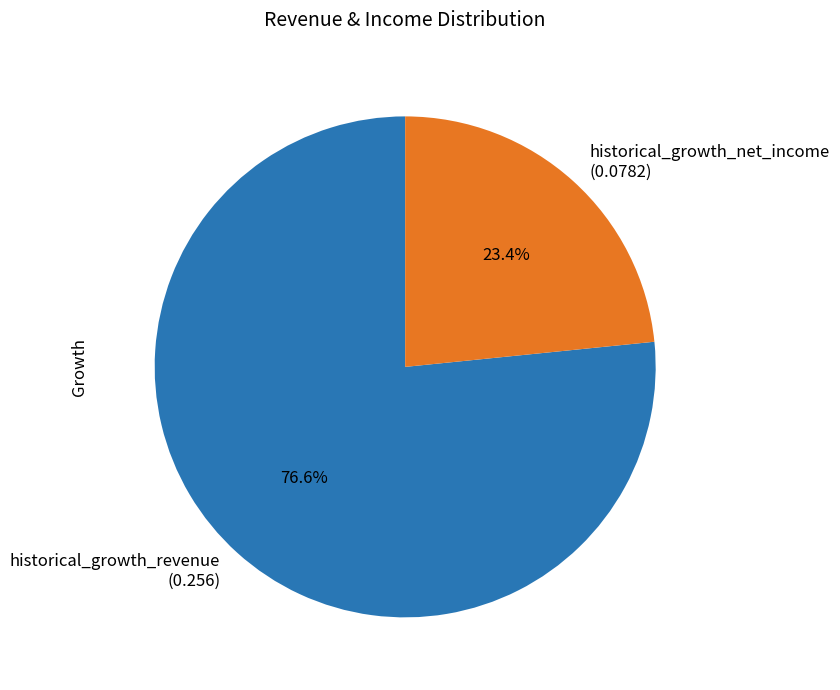

Which slice represents more than half of the pie?

historical_growth_revenue (0.256)